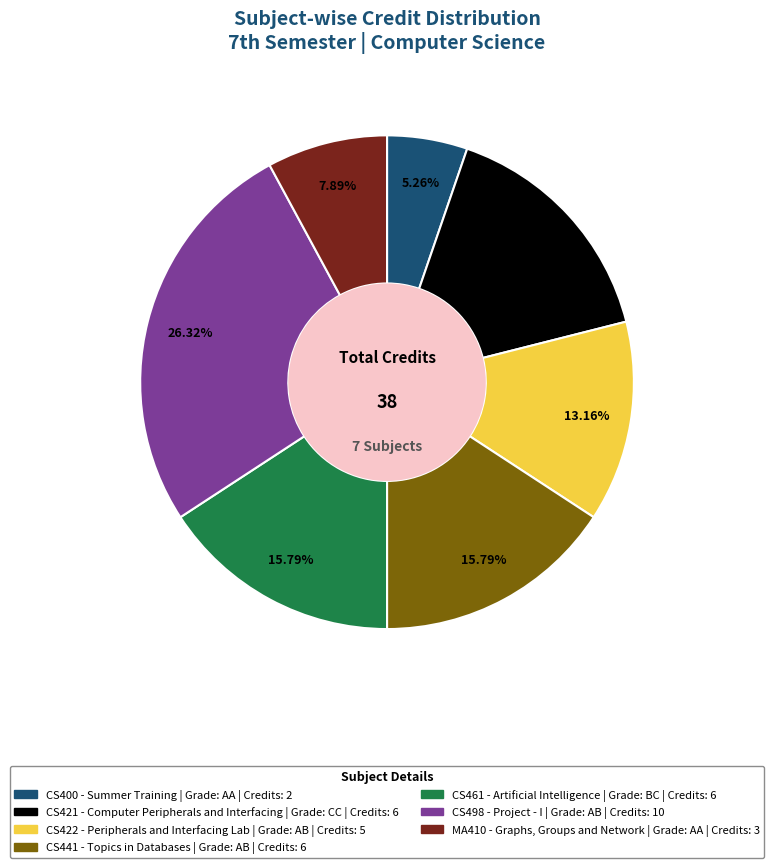

To the nearest percent, what percentage of the pie is CS421?

16%